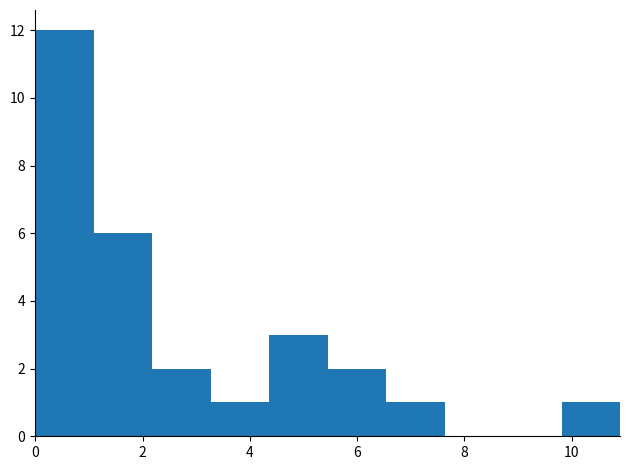

Over which range of the x-axis is the bar tallest?

0.0 to 1.0